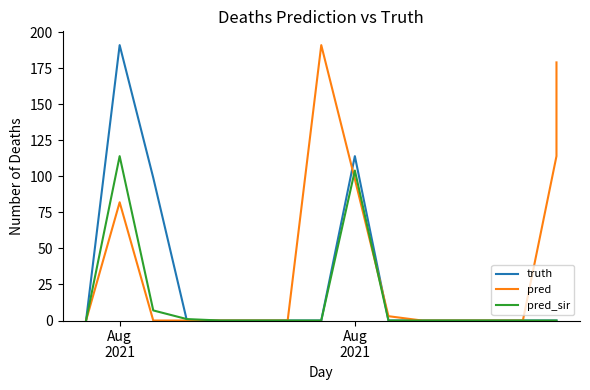

What are all the series names shown in the legend?

truth, pred, pred_sir